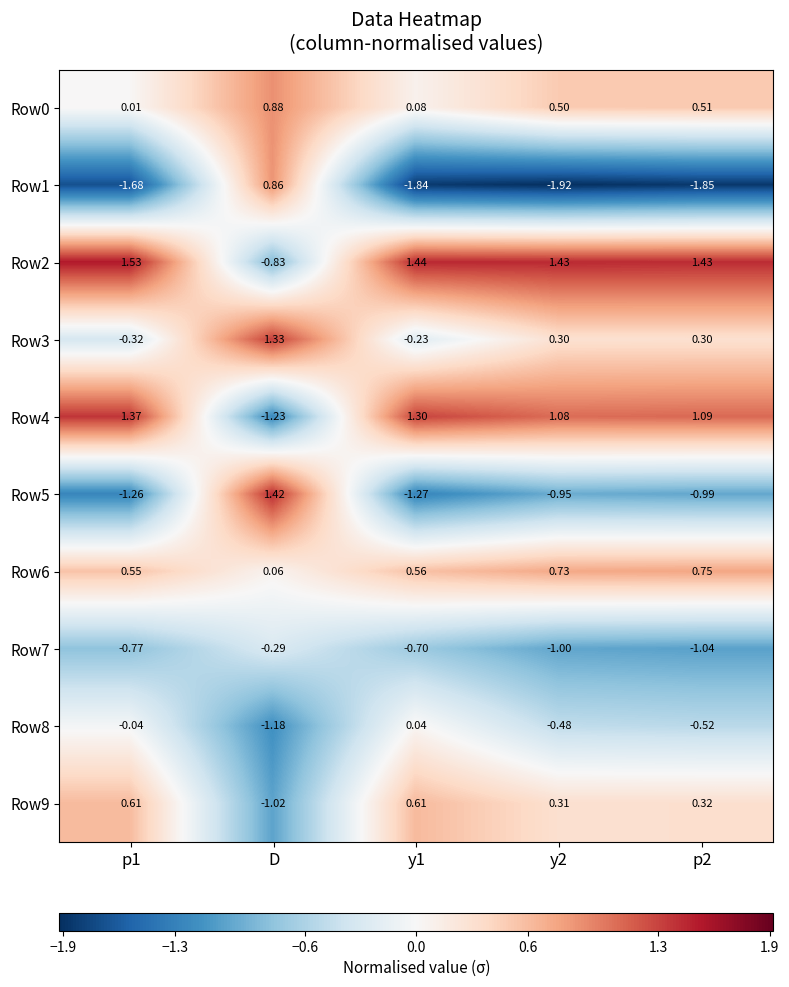

Between p1 and D, which series saw the biggest shift?

Row5